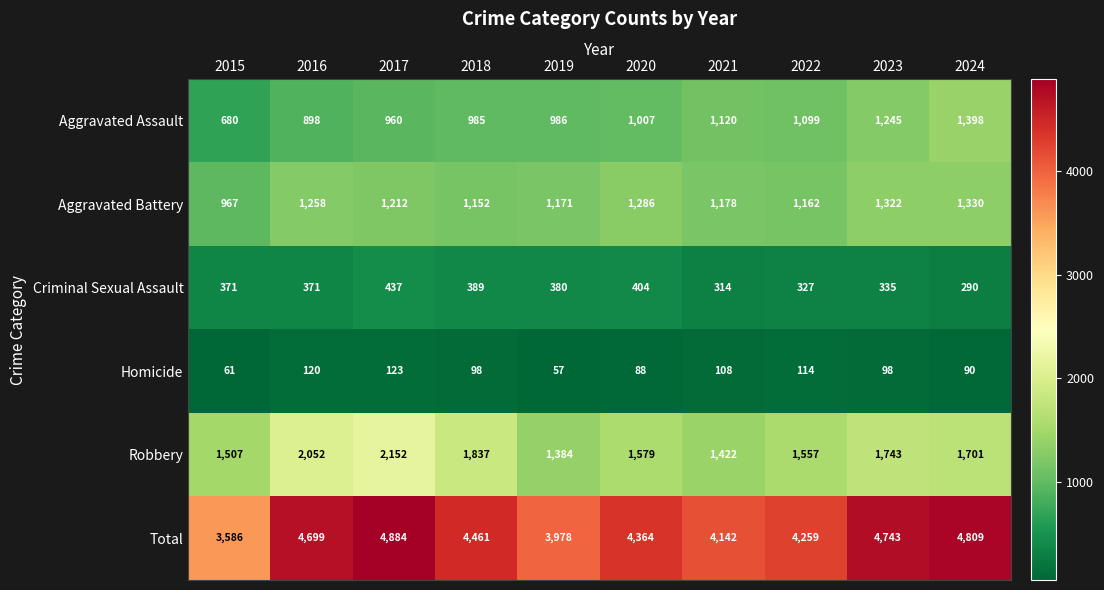

Rank the series at 2020 from highest to lowest value.

Total, Robbery, Aggravated Battery, Aggravated Assault, Criminal Sexual Assault, Homicide